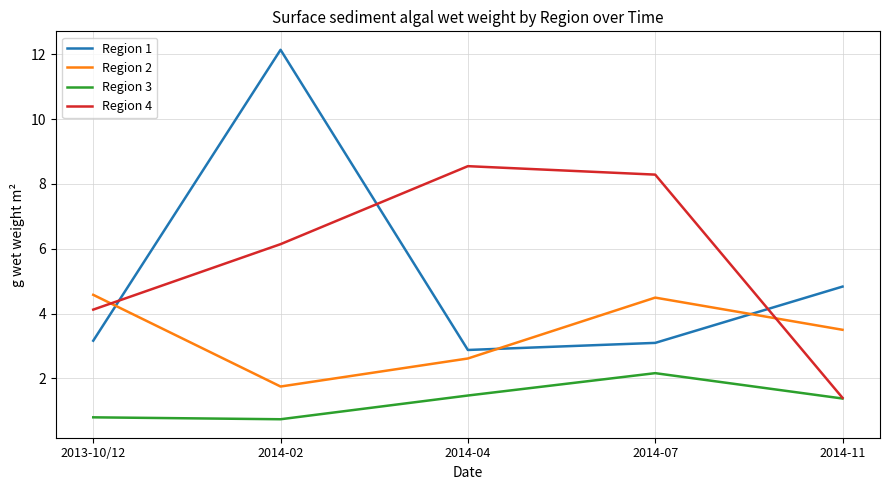

Which series changed the most between 2014-02 and 2014-04?

Region 1